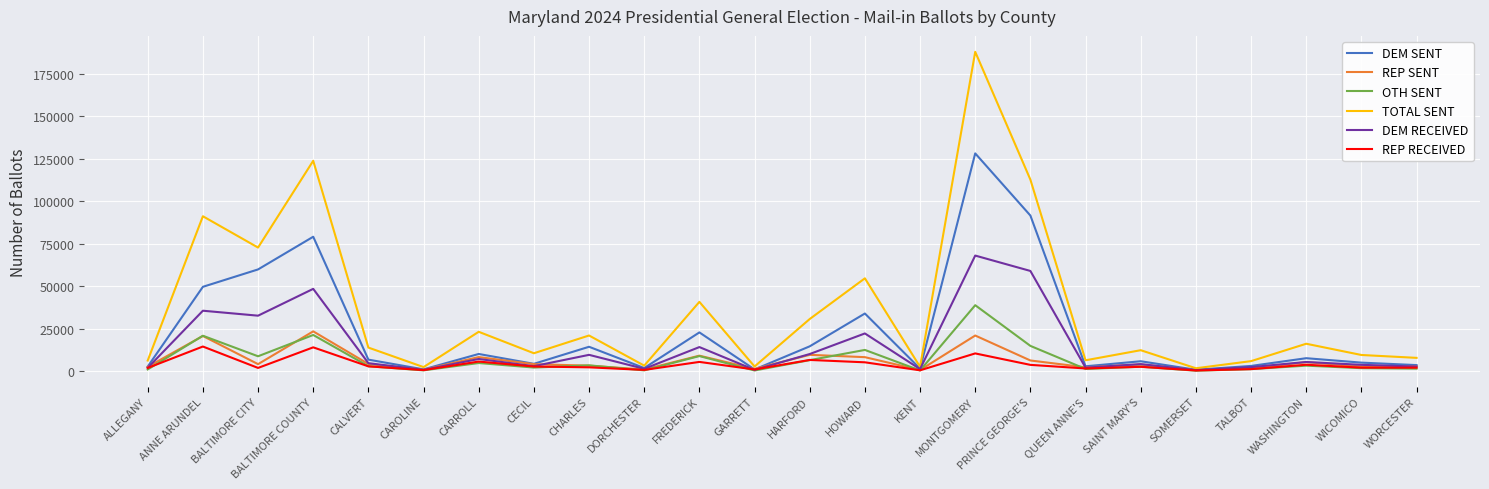

True or false: OTH SENT has a value of 3170 at PRINCE GEORGE'S.

False